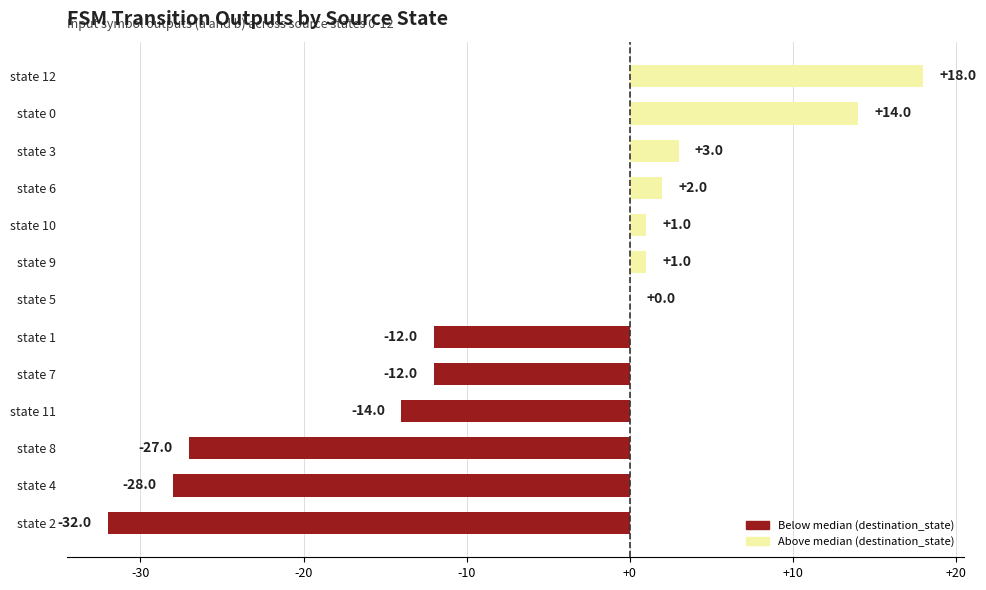

Reading bottom to top, list all the values displayed in this chart.

state 2=-32	state 4=-28	state 8=-27	state 11=-14	state 7=-12	state 1=-12	state 5=0	state 9=1	state 10=1	state 6=2	state 3=3	state 0=14	state 12=18